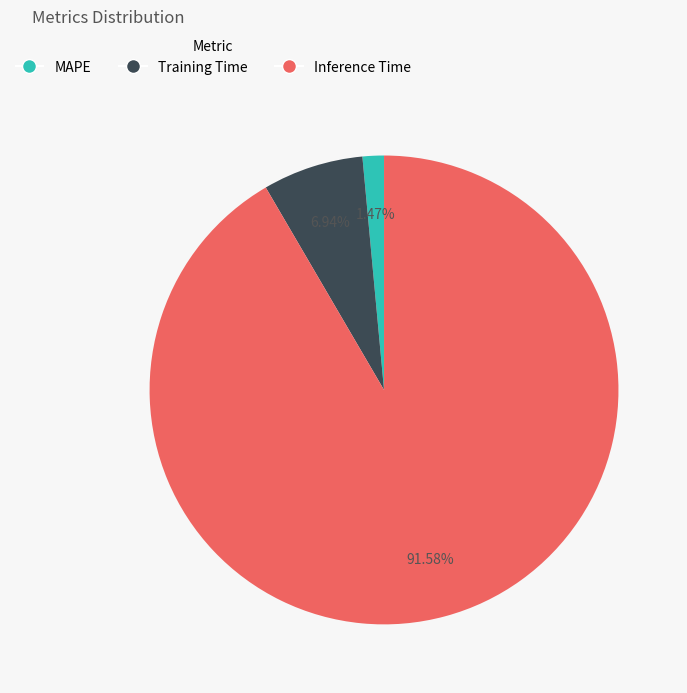

To the nearest percent, what is the difference between the Inference Time and MAPE slice percentages?

90%